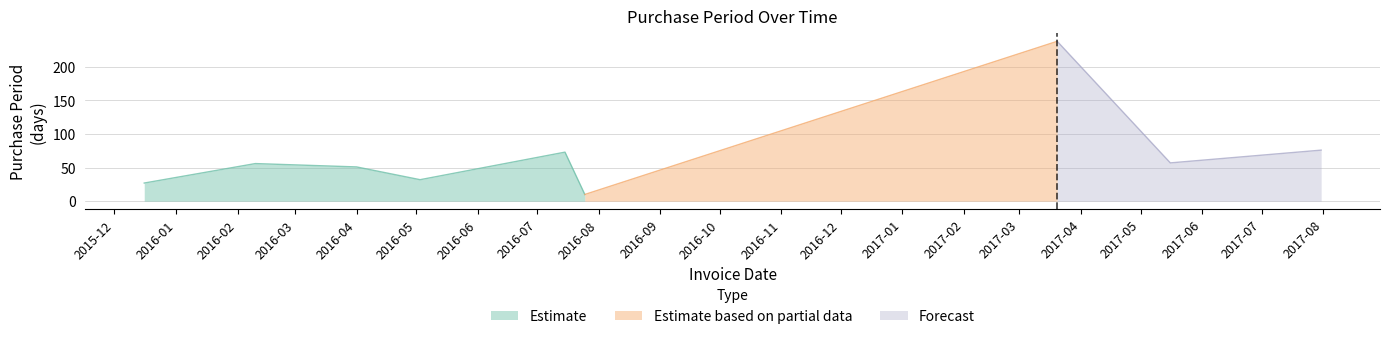

How many interior local peaks (higher than both neighbors) does the data have?

3